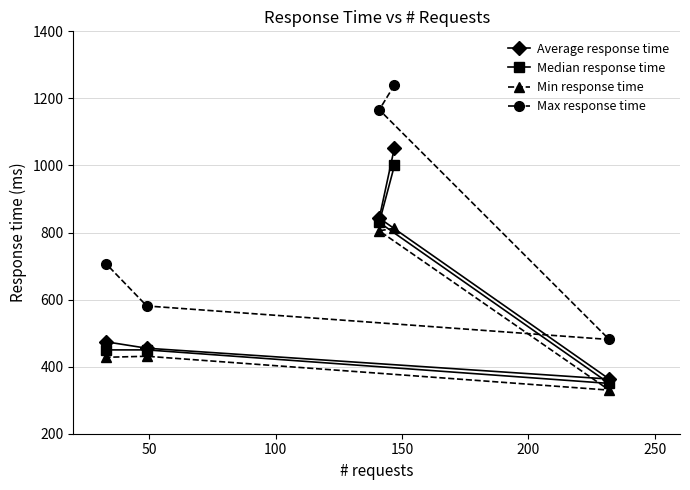

What is the value of the Max response time point at the 5th from the left?

481